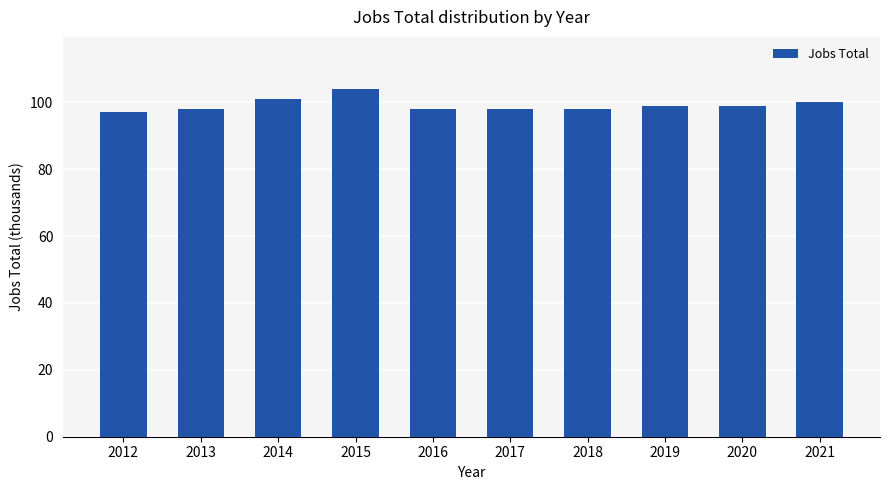

Are the bars grouped side by side (vs. stacked)?

No